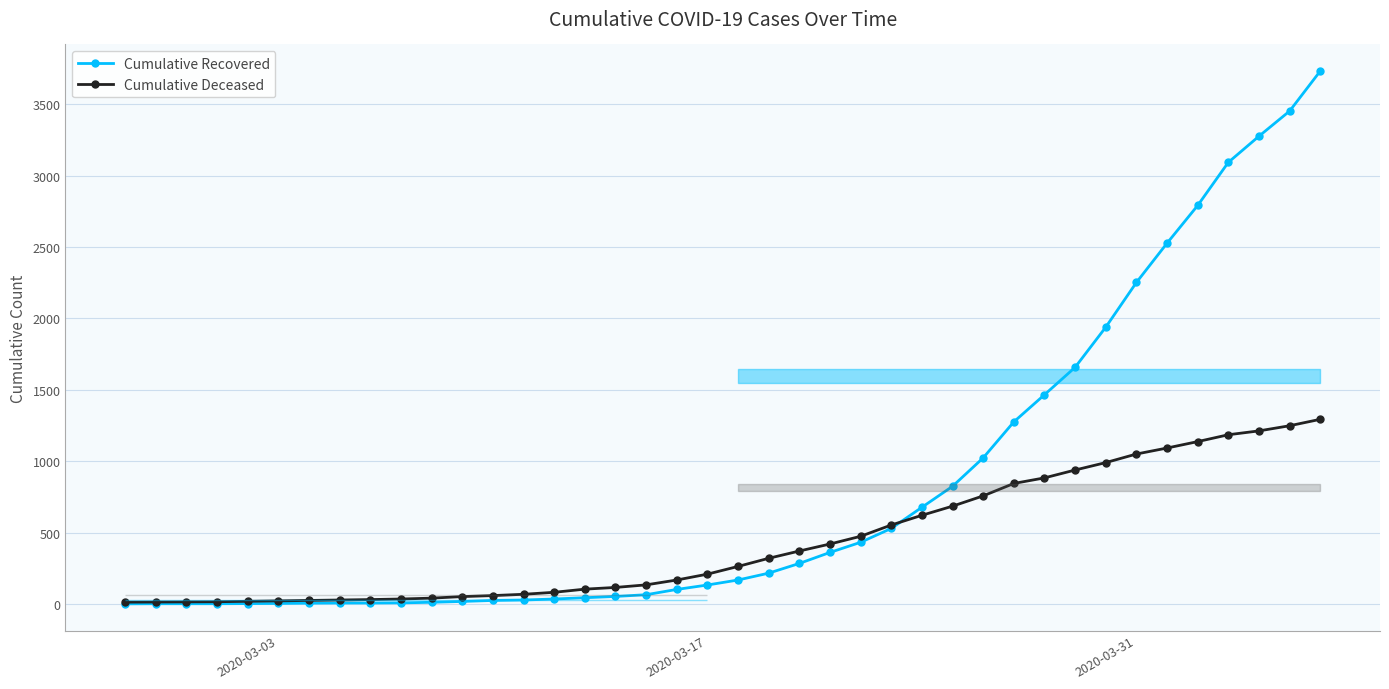

True or false: Cumulative Deceased has more than 2 points higher than both neighbors.

False